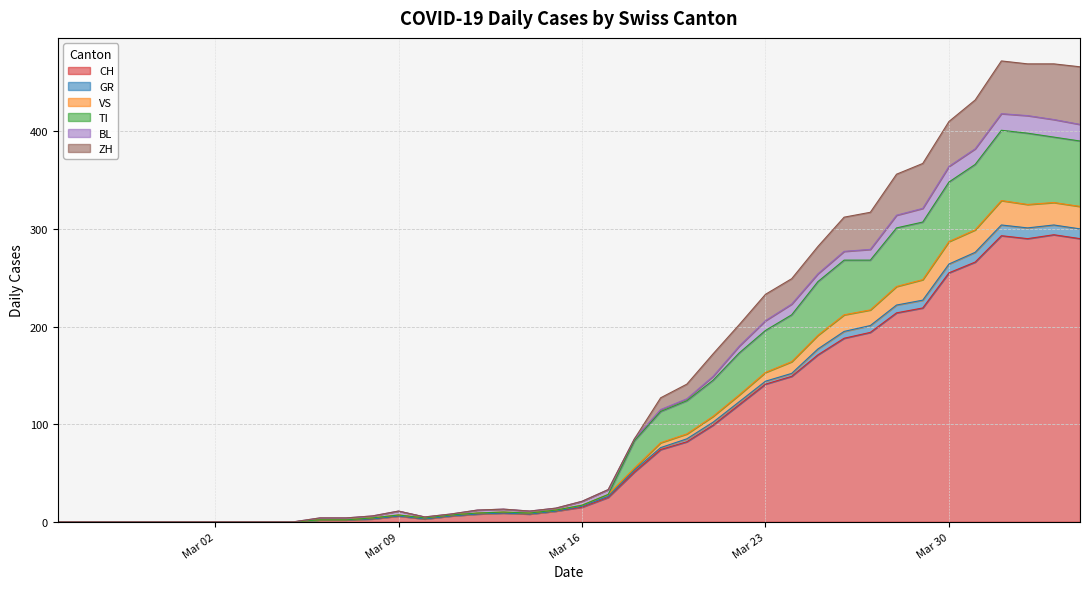

True or false: TI and VS intersect in this chart.

False